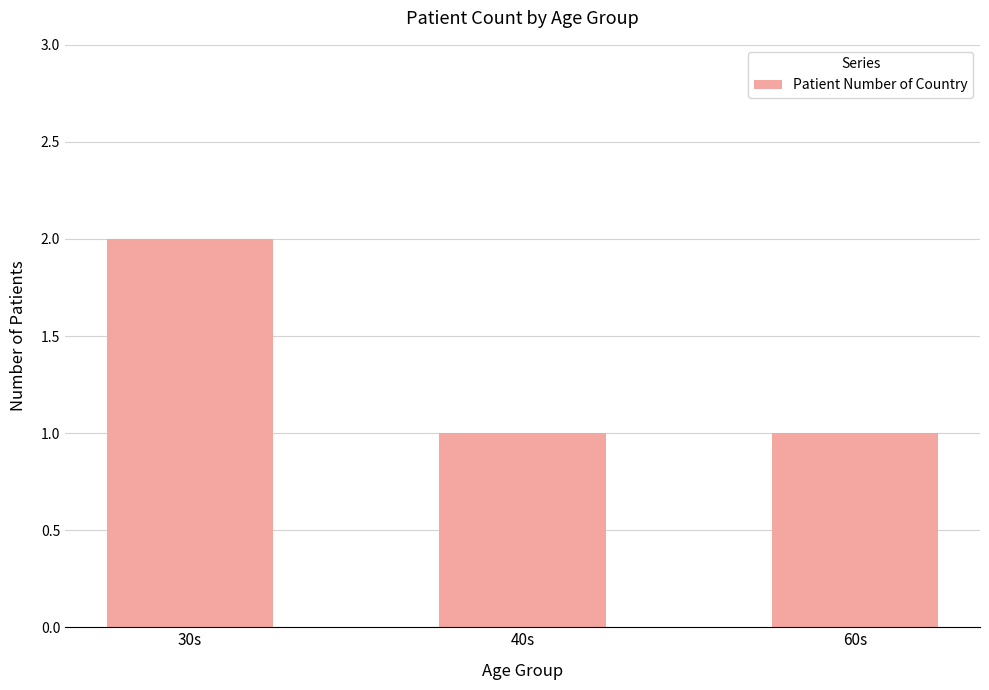

Reading right to left, list all the values displayed in this chart.

60s=1	40s=1	30s=2